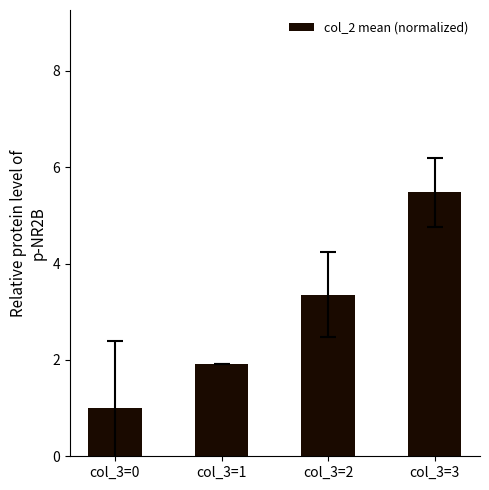

The chart shows a value of 9.0 at col_3=3. True or false?

False